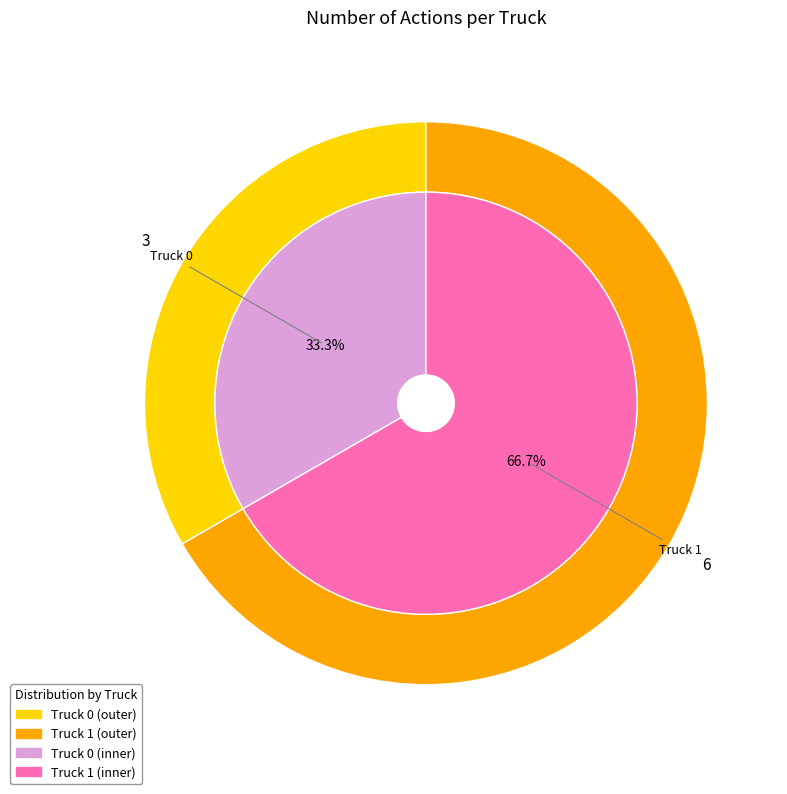

Do Truck 1 and Truck 0 together represent more than half of the pie?

Yes